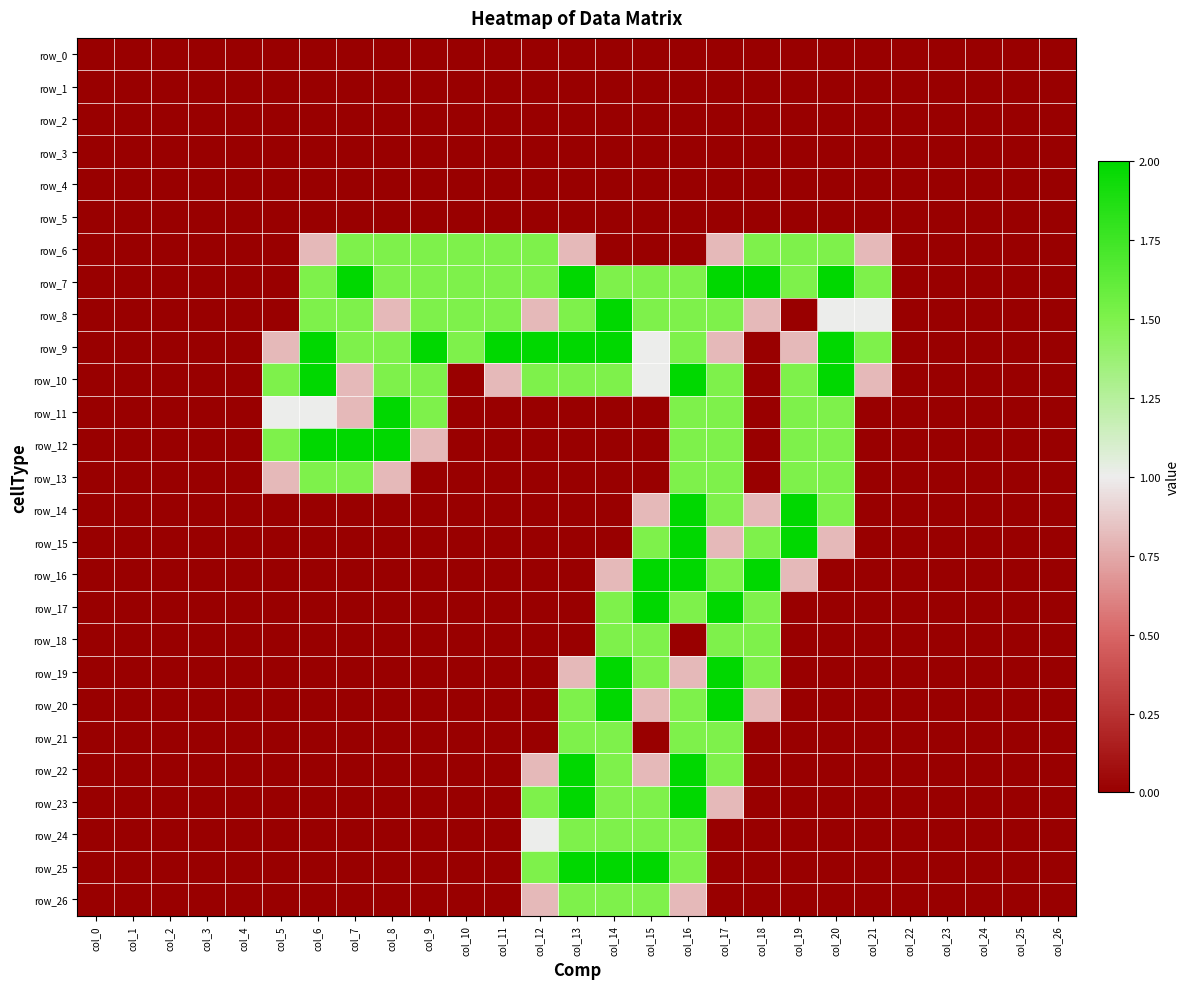

How many series are shown in this chart?

27